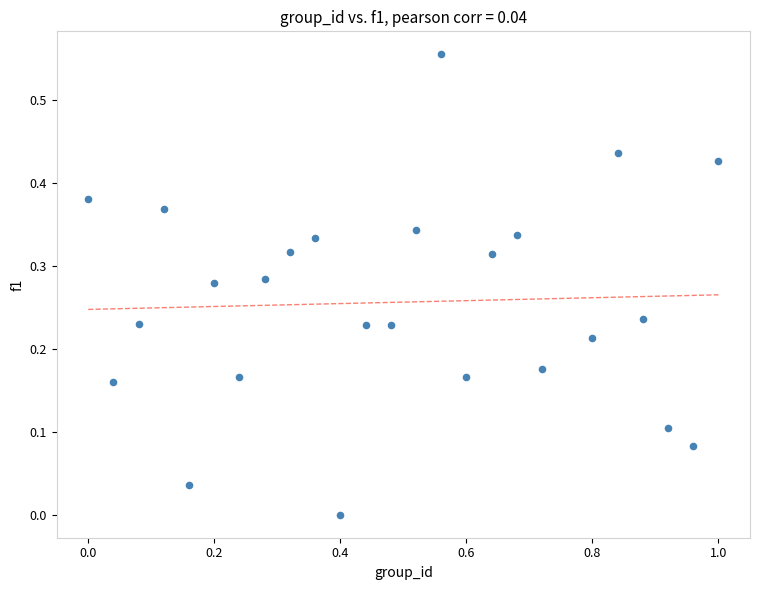

What is the range of X values (max minus min)?

1.0